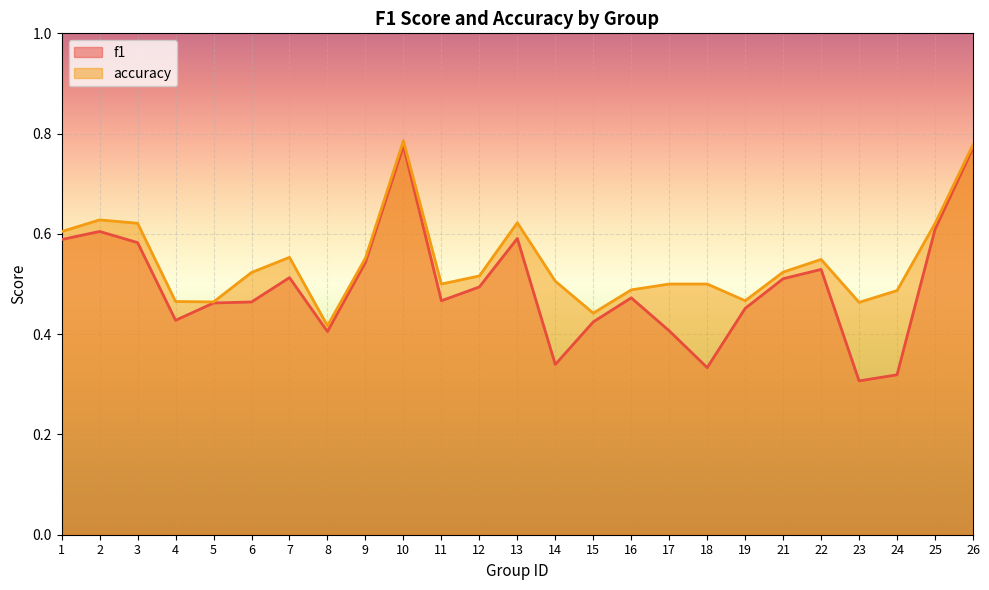

Which series changed the most between 9 and 23?

f1